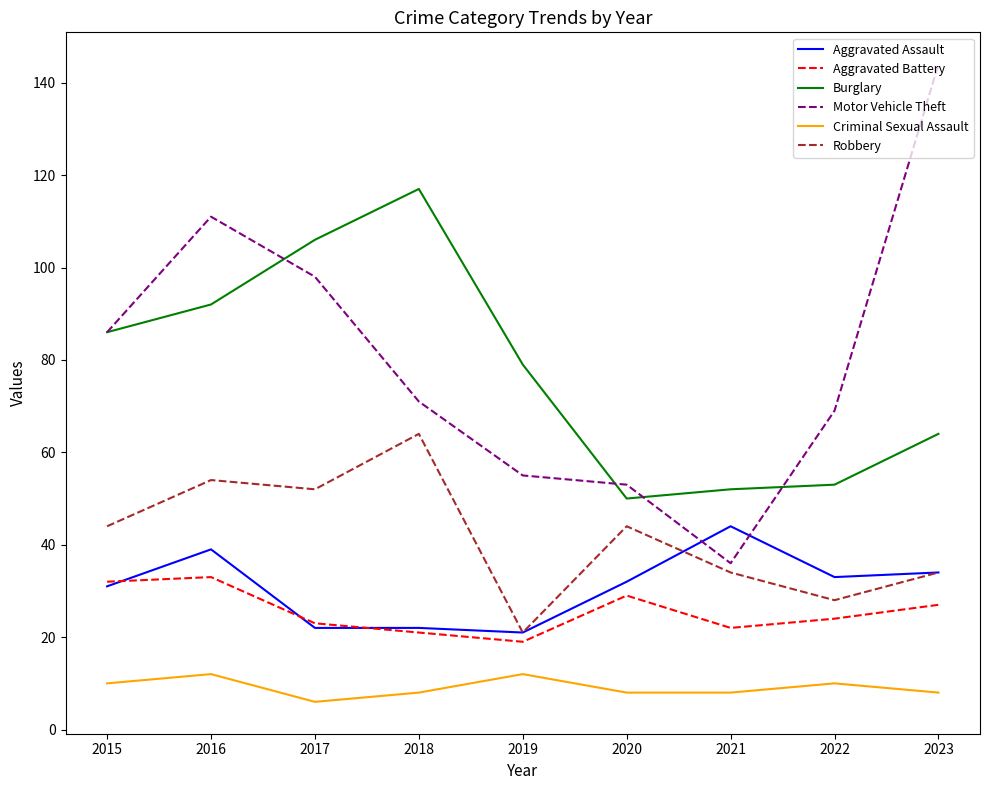

True or false: Aggravated Battery has more than 2 points higher than both neighbors.

False